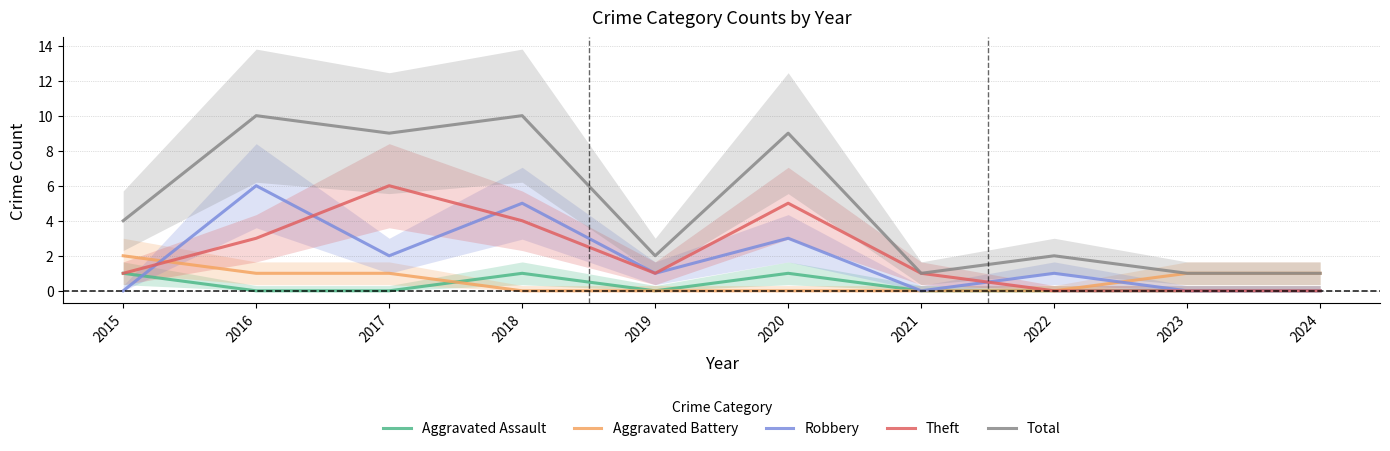

How many values in the Total series are below 4?

5